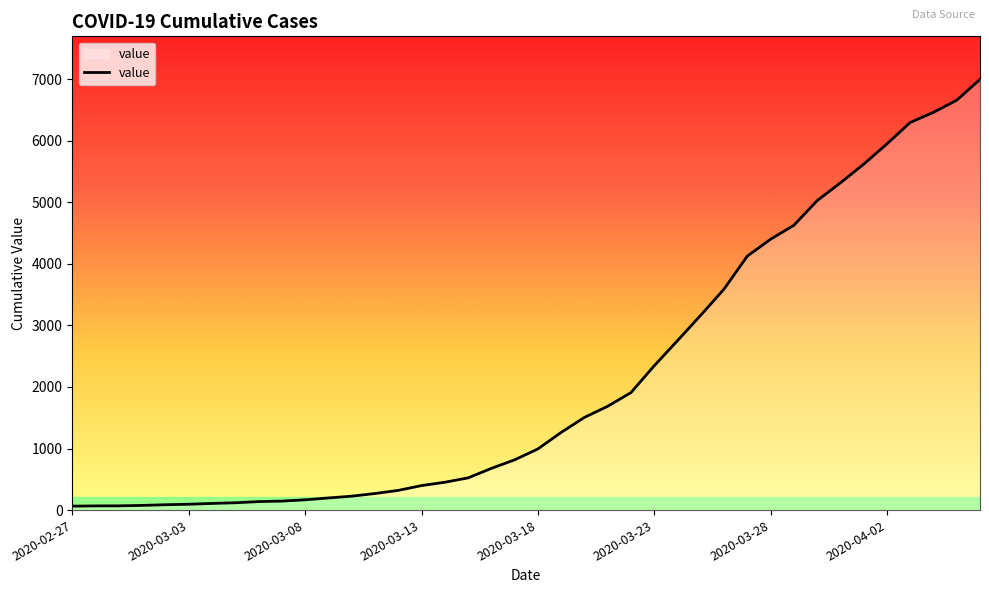

How many lines are shown in the chart?

1